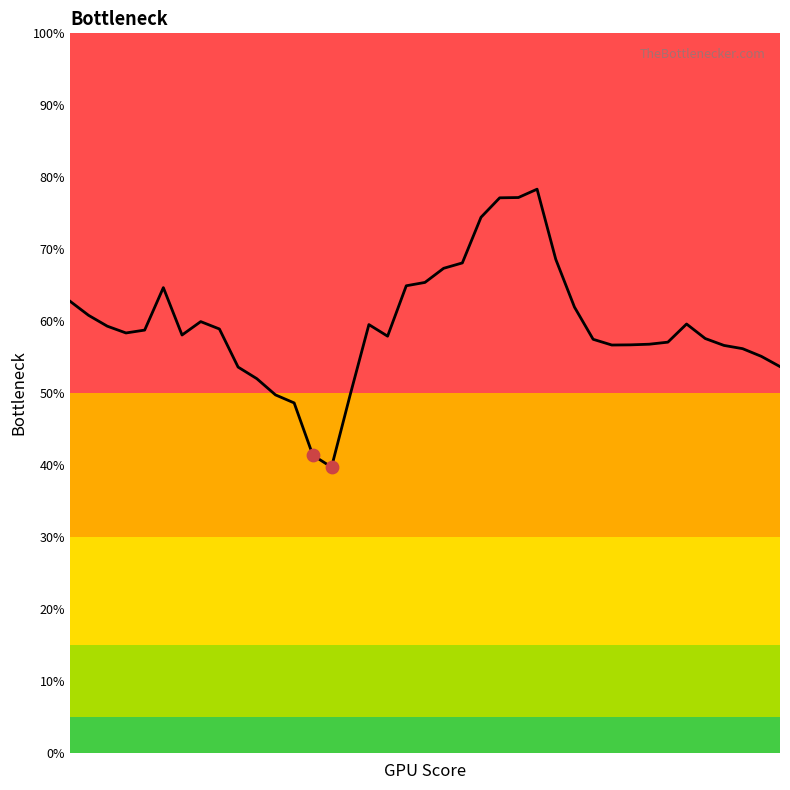

What is the difference between the maximum and minimum values?

38.6